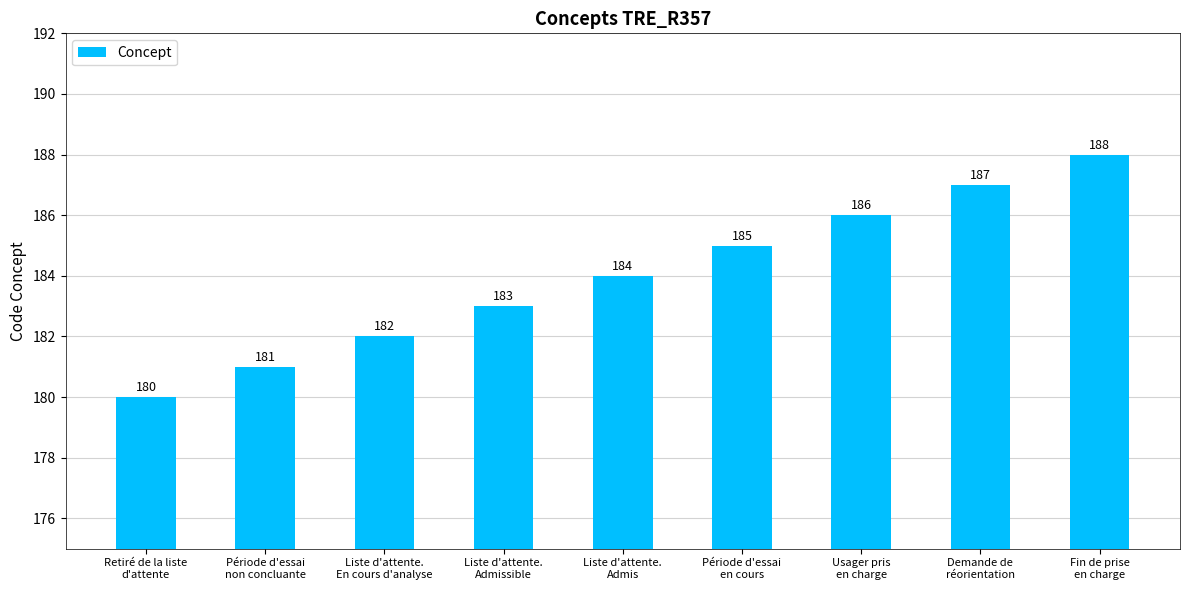

Rank the categories by value from highest to lowest.

Fin de prise
en charge, Demande de
réorientation, Usager pris
en charge, Période d'essai
en cours, Liste d'attente.
Admis, Liste d'attente.
Admissible, Liste d'attente.
En cours d'analyse, Période d'essai
non concluante, Retiré de la liste
d'attente